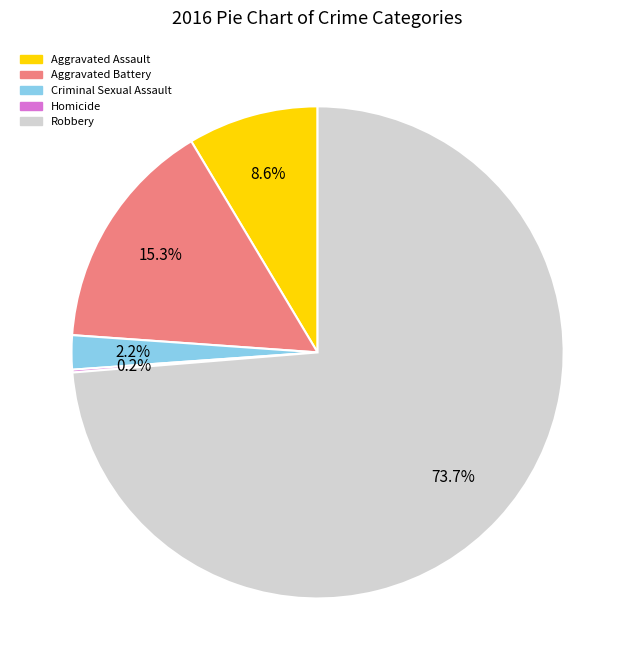

Approximately how many times larger is the value at Robbery compared to Aggravated Battery?

4.8